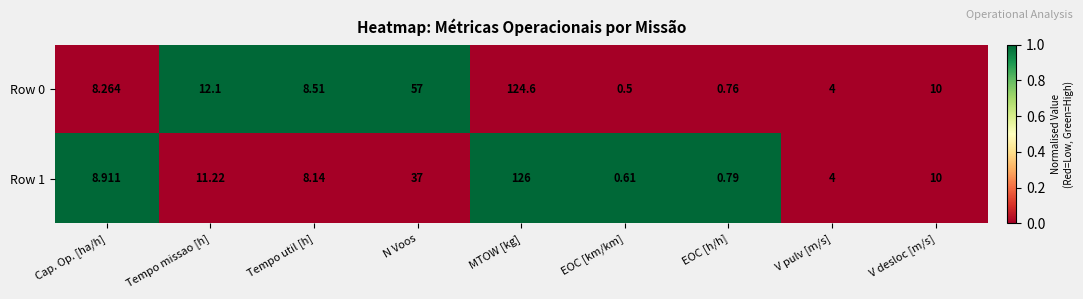

At which category is the sum across all series the highest?

MTOW [kg]